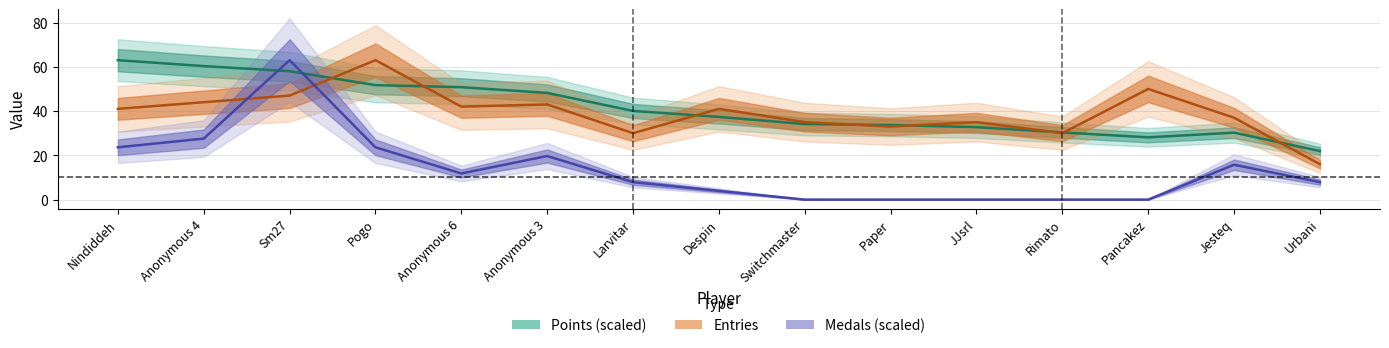

Is it true that Entries equals 52.2 at Paper?

False